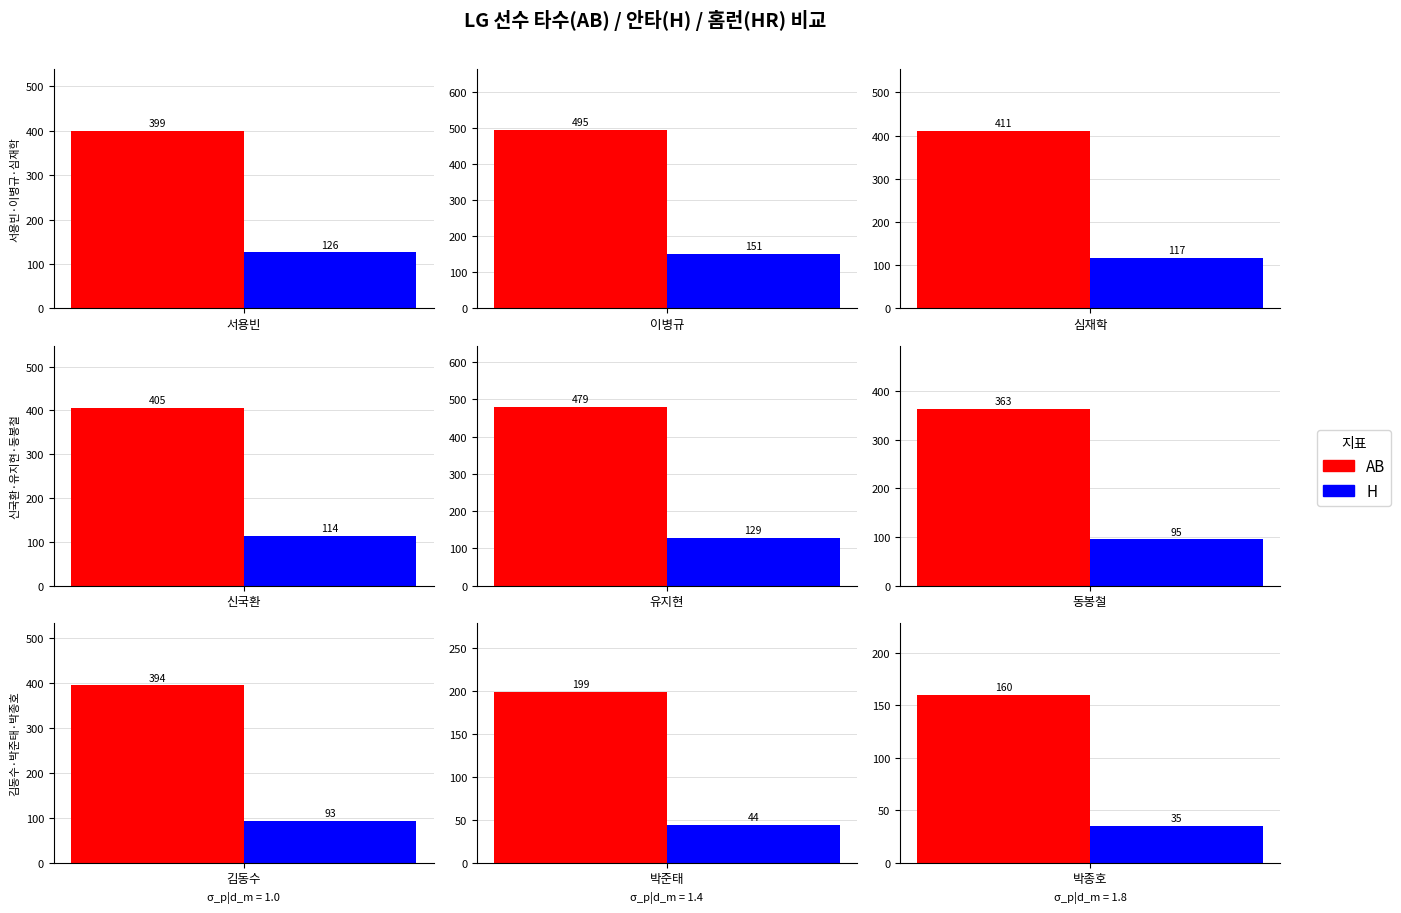

Which series has the largest range (max minus min)?

AB